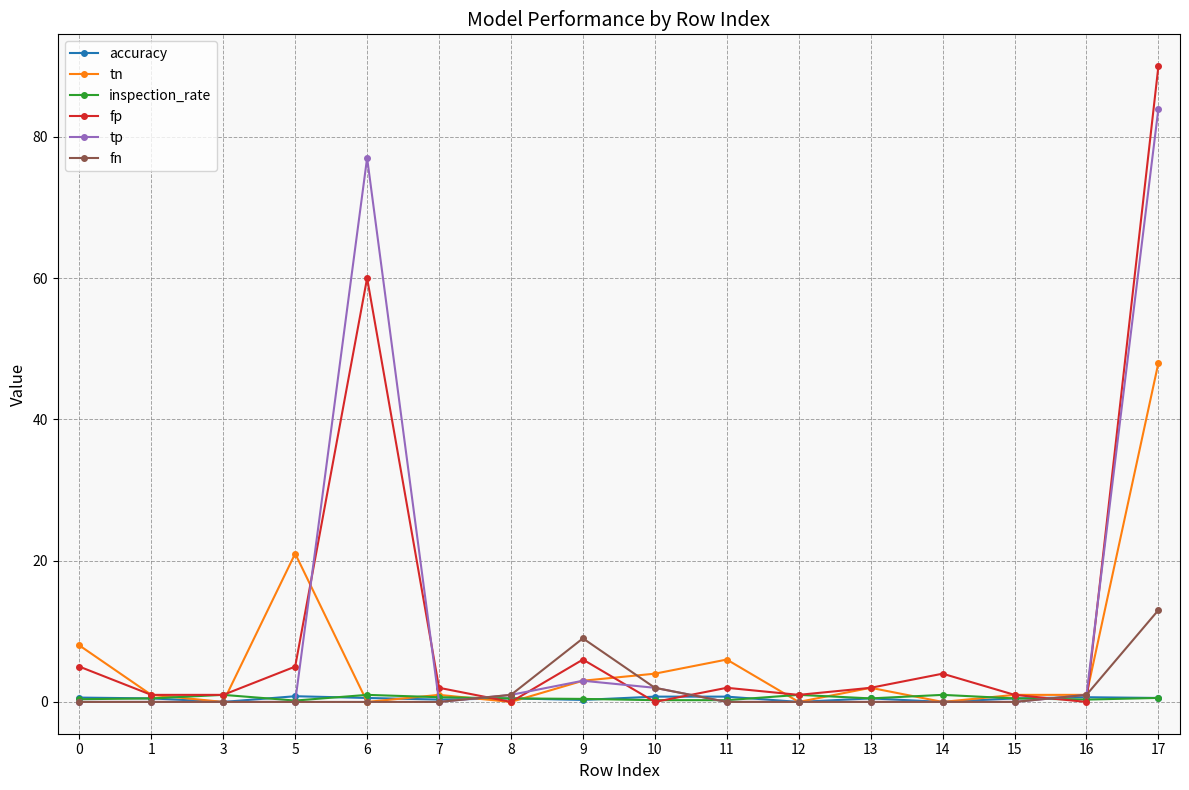

Which series has the widest spread of values?

fp